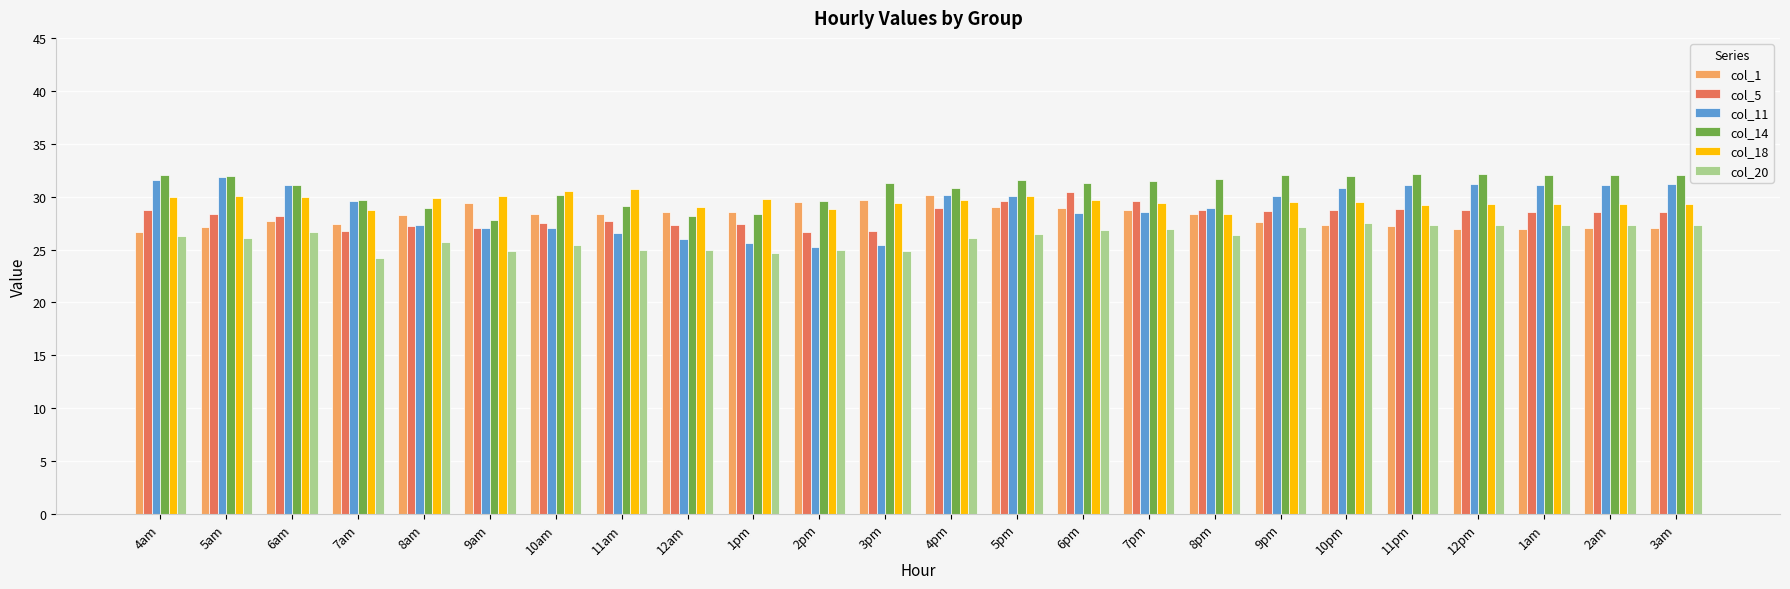

What is the minimum value for col_1?

26.6